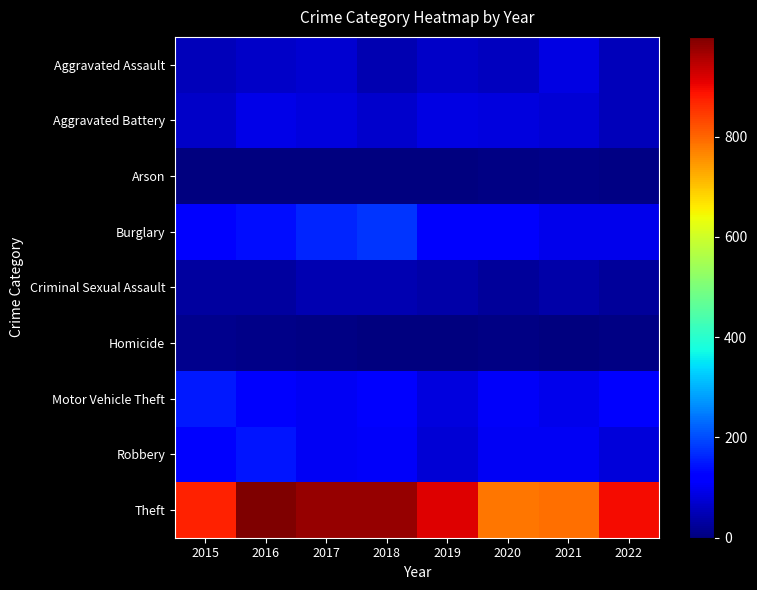

Between 2018 and 2016, which is larger?

2016